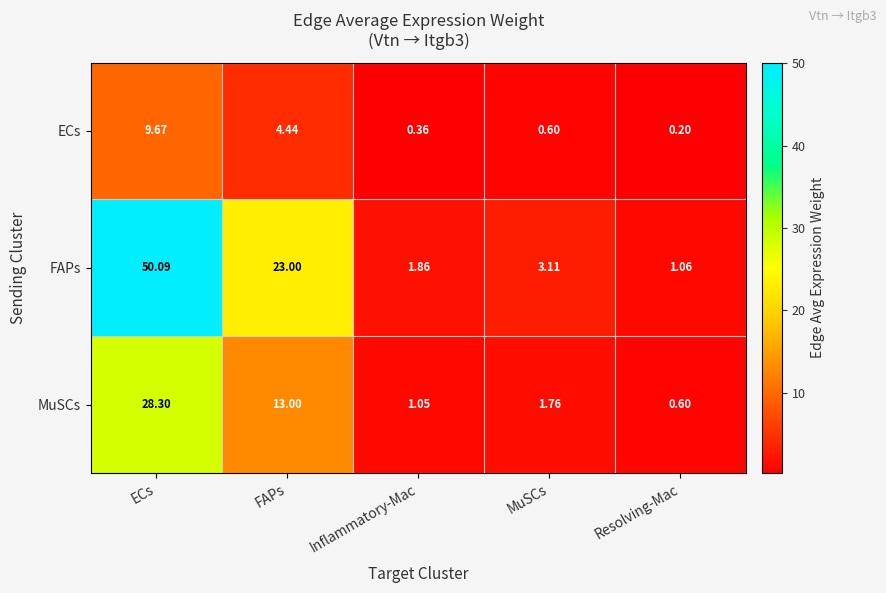

Which category has the highest value in the MuSCs series?

ECs